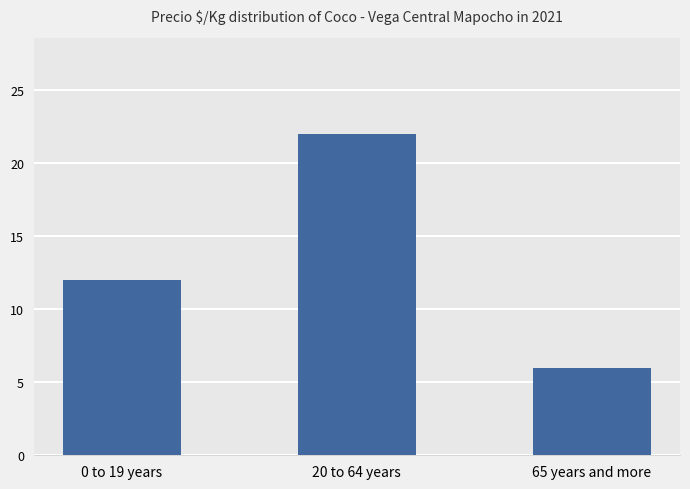

What is the sum of the values at 65 years and more and 20 to 64 years?

28